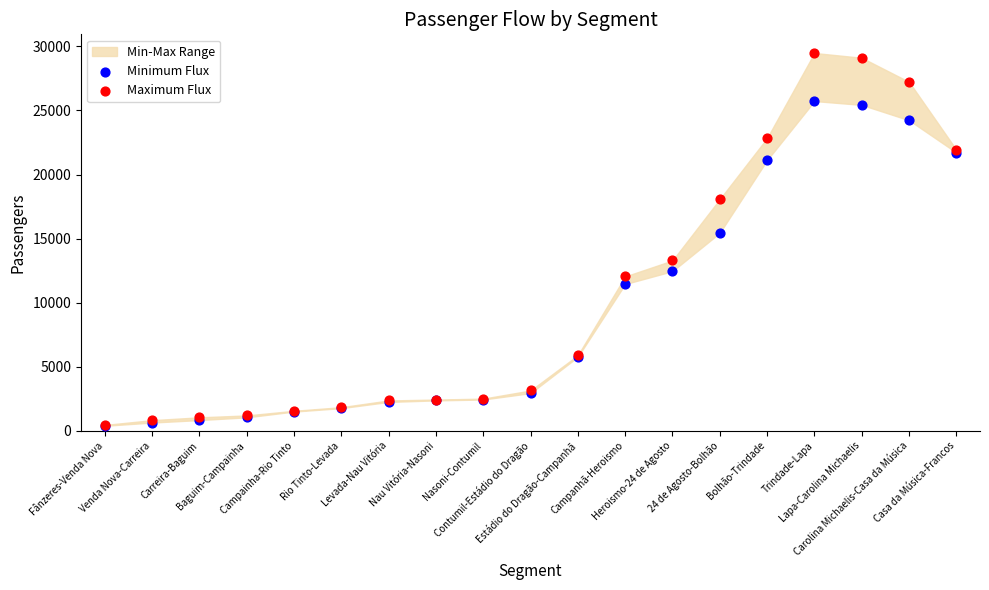

Across all series, what Y value is closest to 14936?

15442.6